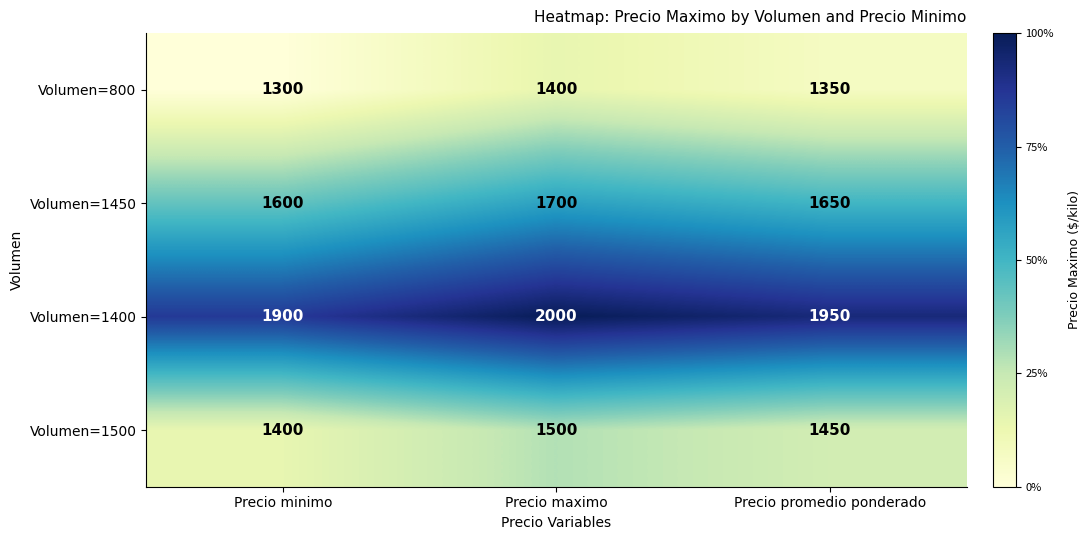

What is the difference between the highest and lowest values at Precio minimo?

600